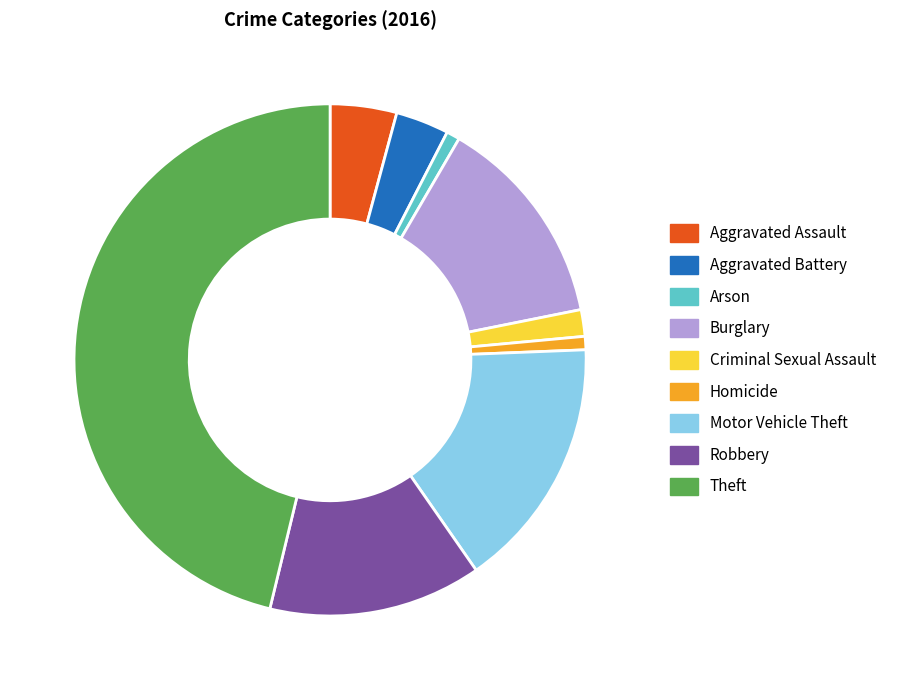

The Burglary slice represents 13% of the pie. True or false?

True